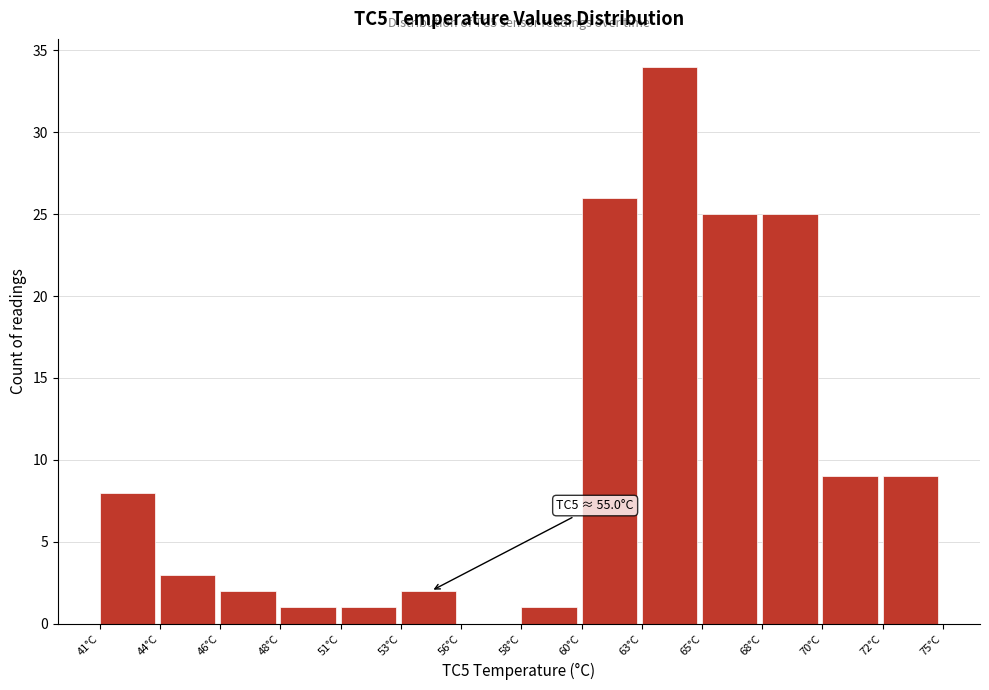

Reading left to right, what are all the values shown in this chart?

41°C=8	44°C=3	46°C=2	48°C=1	51°C=1	53°C=2	56°C=0	58°C=1	60°C=26	63°C=34	65°C=25	68°C=25	70°C=9	72°C=9